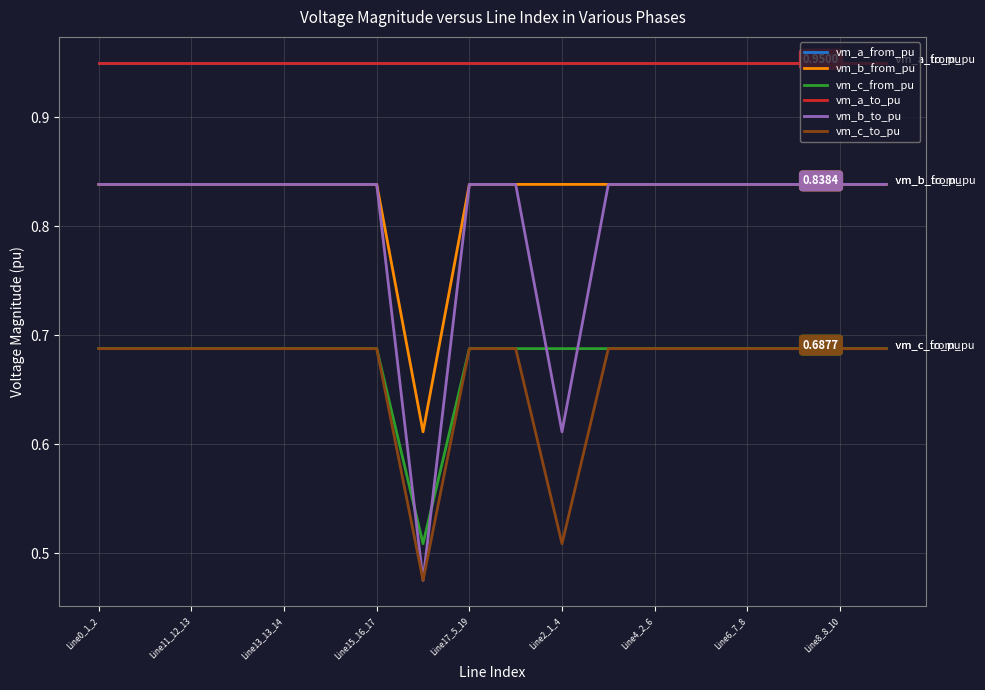

What is the lowest value of the vm_c_from_pu series?

0.5